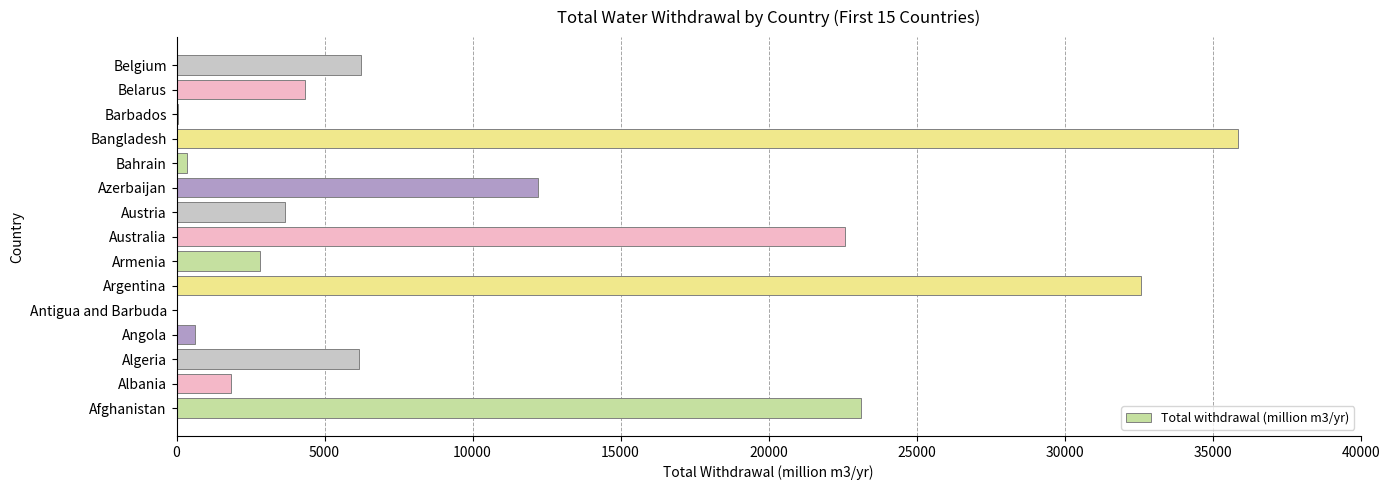

True or false: the data shows 3657.0 at Austria.

True